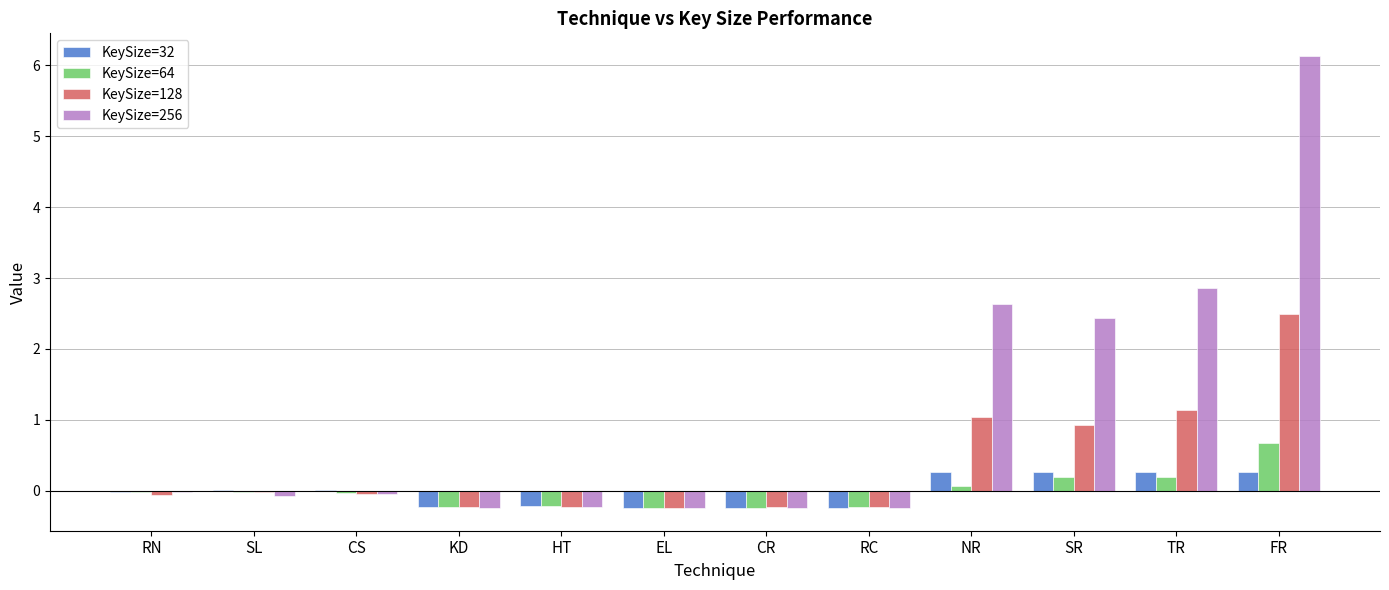

Which series has the largest total across all categories?

KeySize=256